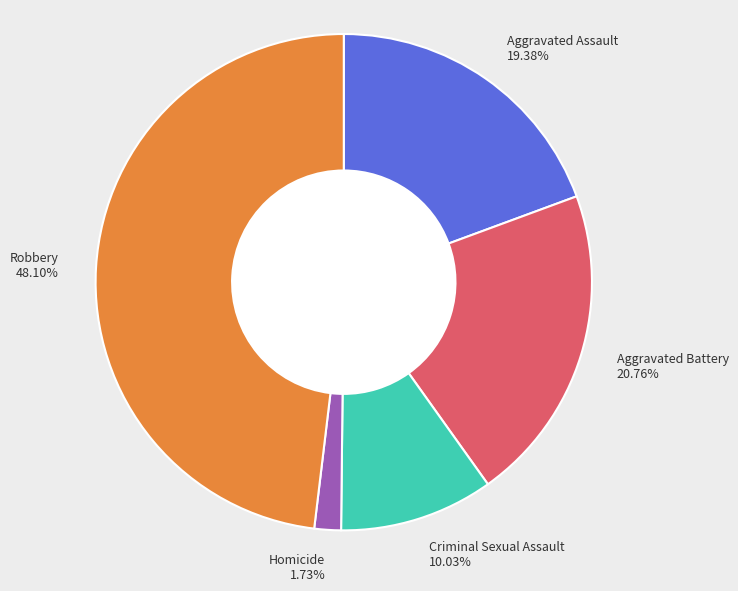

Which category has the biggest portion of the pie?

Robbery